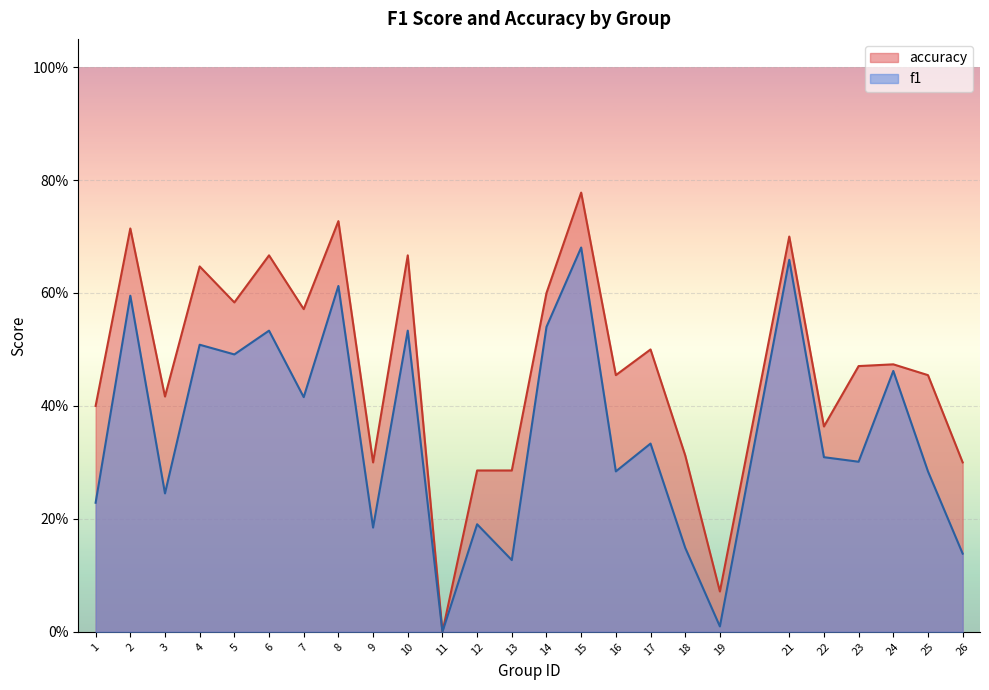

Is it true that accuracy equals 0.1 at 19?

True